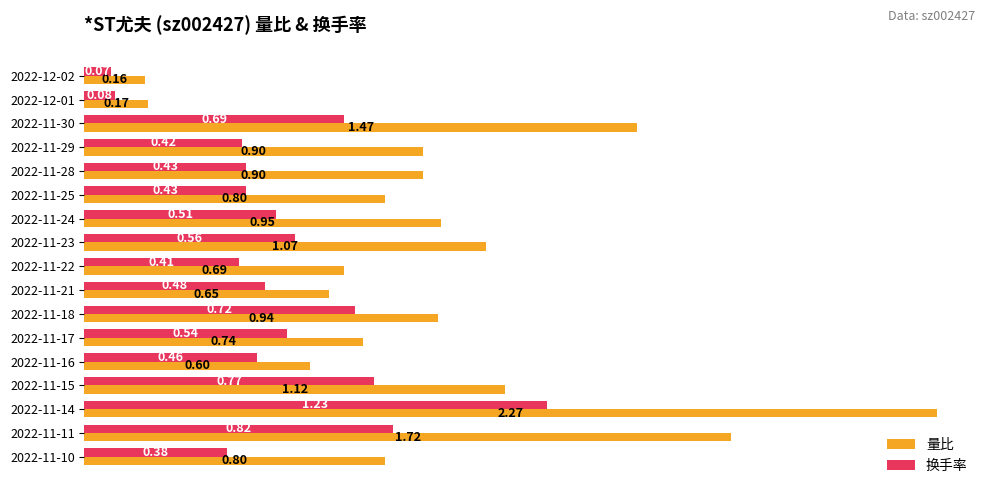

Which series changed the most between 2022-11-22 and 2022-11-21?

换手率